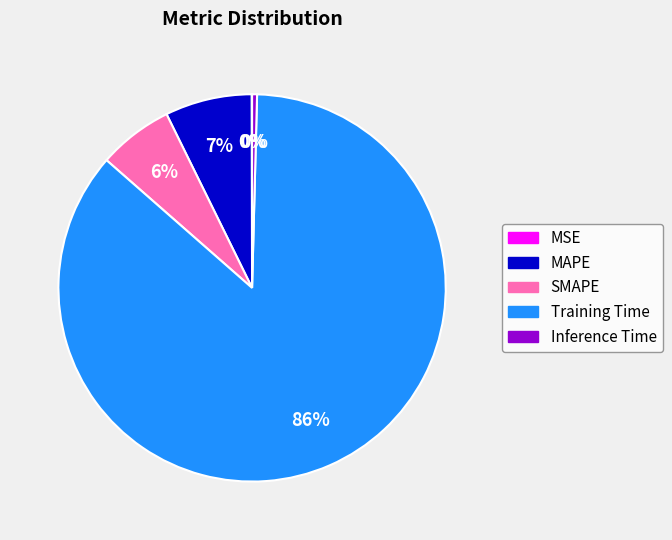

Is the sum of Training Time and SMAPE greater than half?

Yes